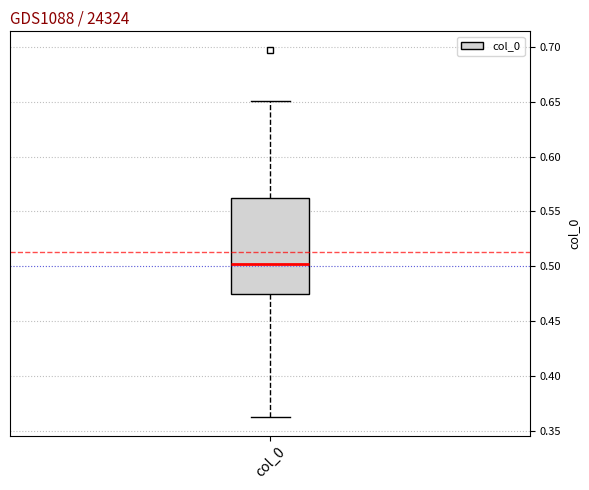

Transcribe this box plot: give where the median line is, the range the box spans, and where the two whiskers end, as read against the y-axis. The values are not printed on the chart, so give them approximately, as read against the axis.

median 0.500, box 0.475 to 0.560, whiskers 0.360 to 0.650